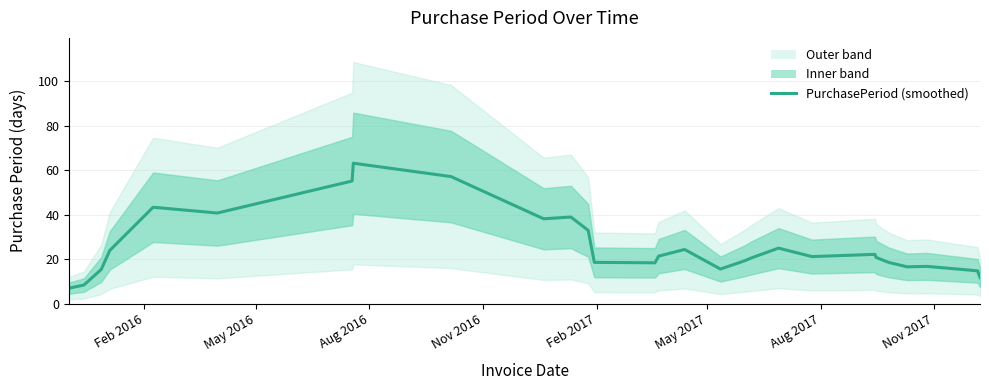

True or false: the data has more than 1 interior local peaks.

True